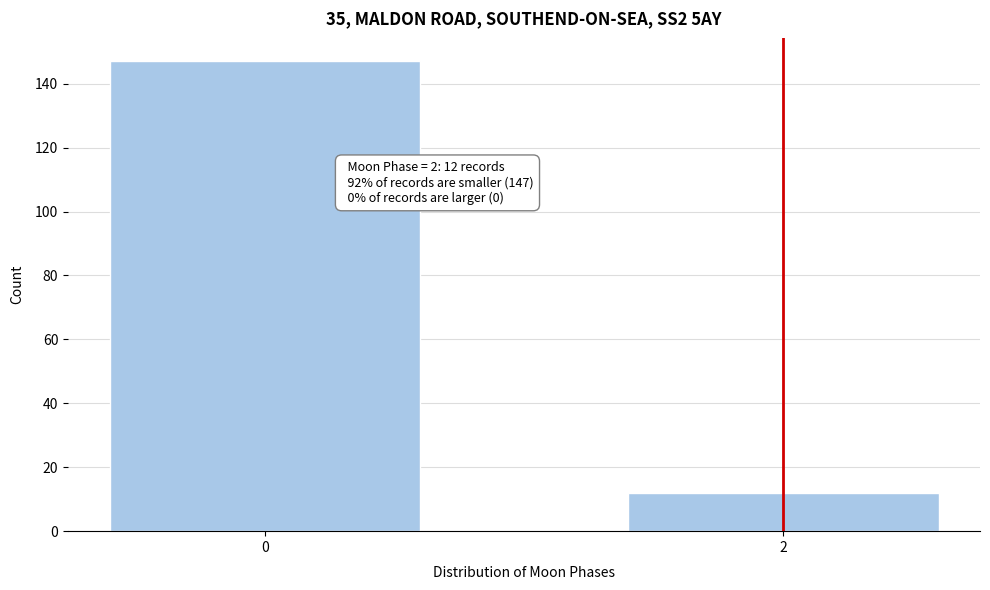

Reading left to right, extract all data points from this chart.

147	12